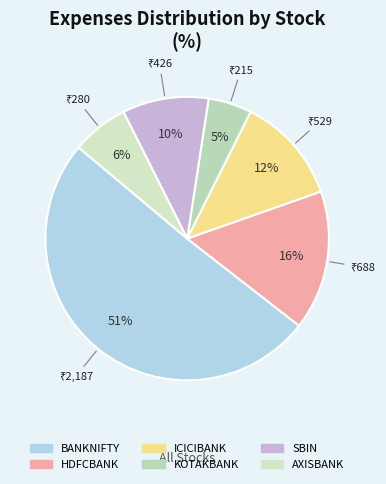

What percentage is NOT represented by BANKNIFTY?

49.4%